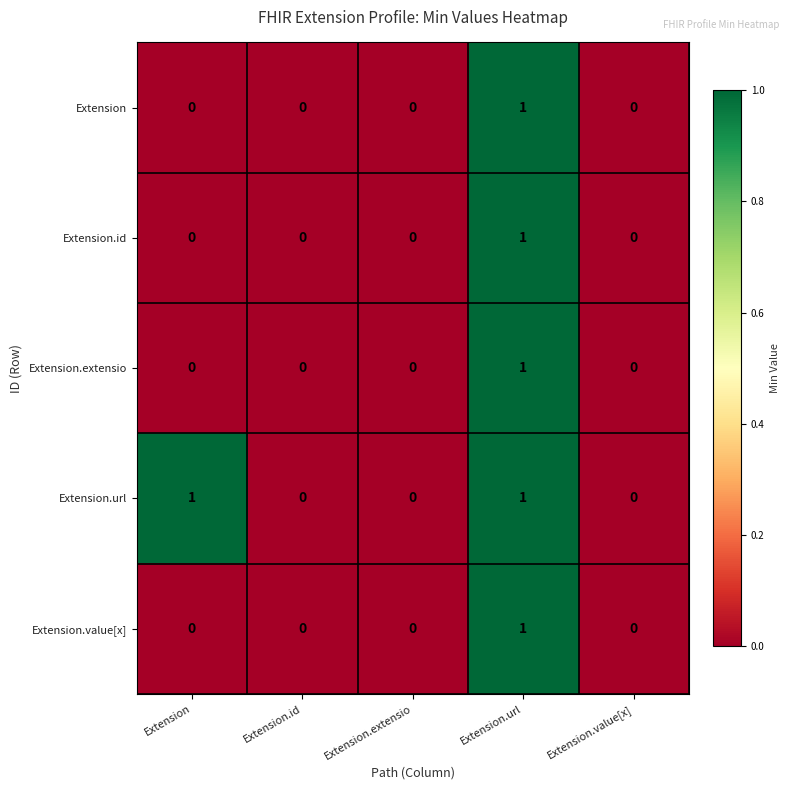

Count the Extension.extensio values in the range 0 to 1.

5